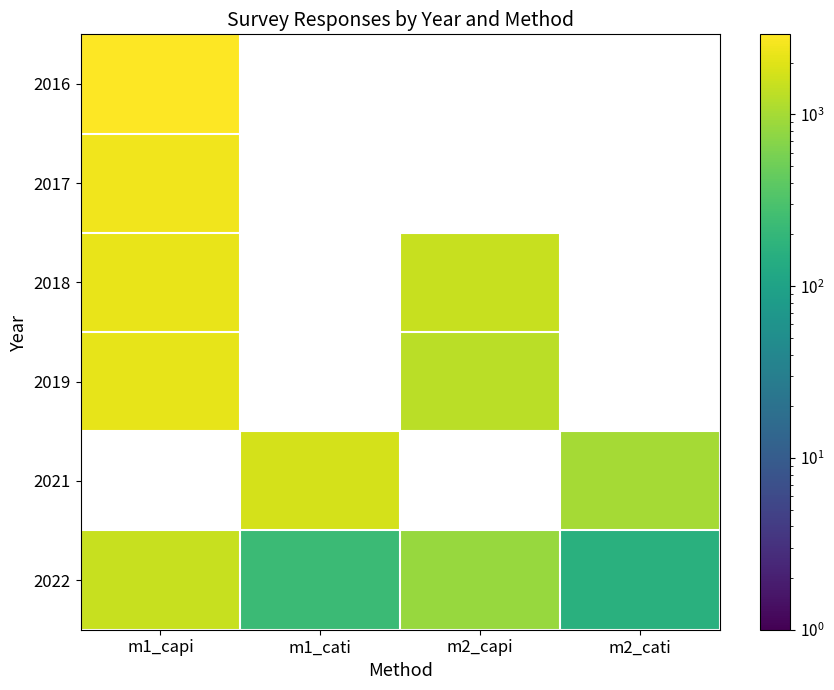

Which has a higher value, m1_cati or m1_capi?

m1_capi